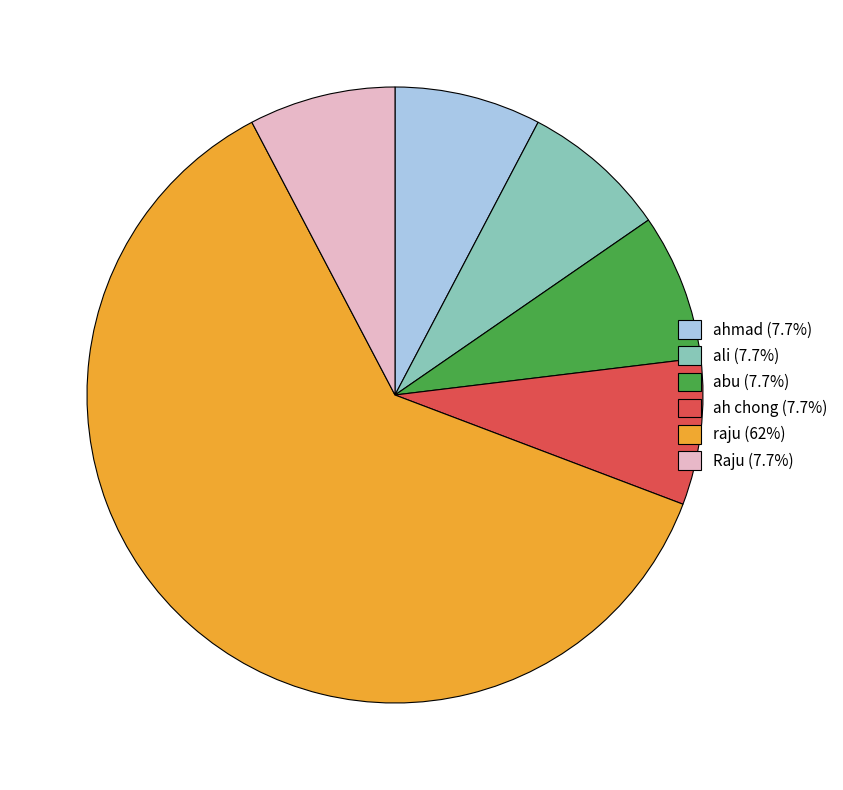

What is the ratio of the value at raju (62%) to the value at abu (7.7%)?

8.0